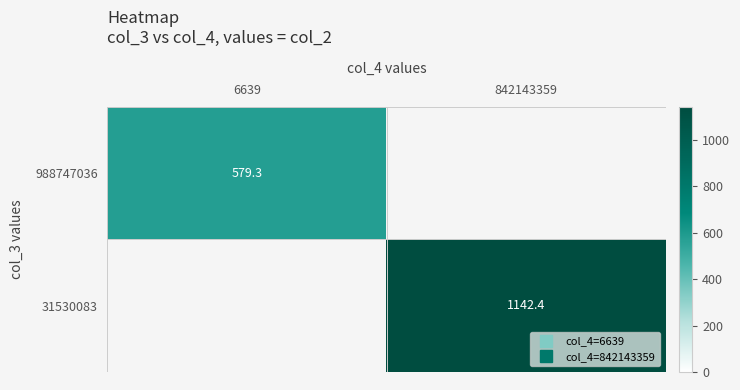

List the series in order of their peak value, lowest first.

988747036, 31530083